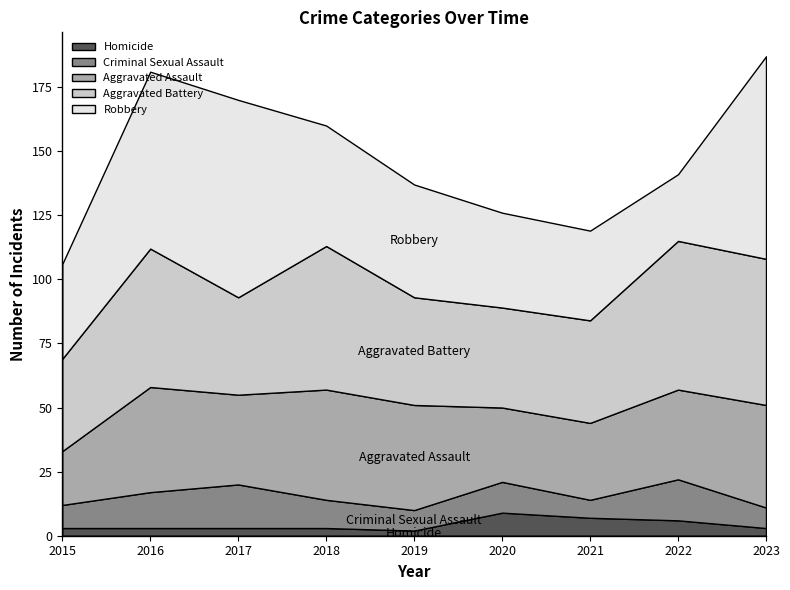

True or false: Criminal Sexual Assault has a value of 14 at 2016.

True